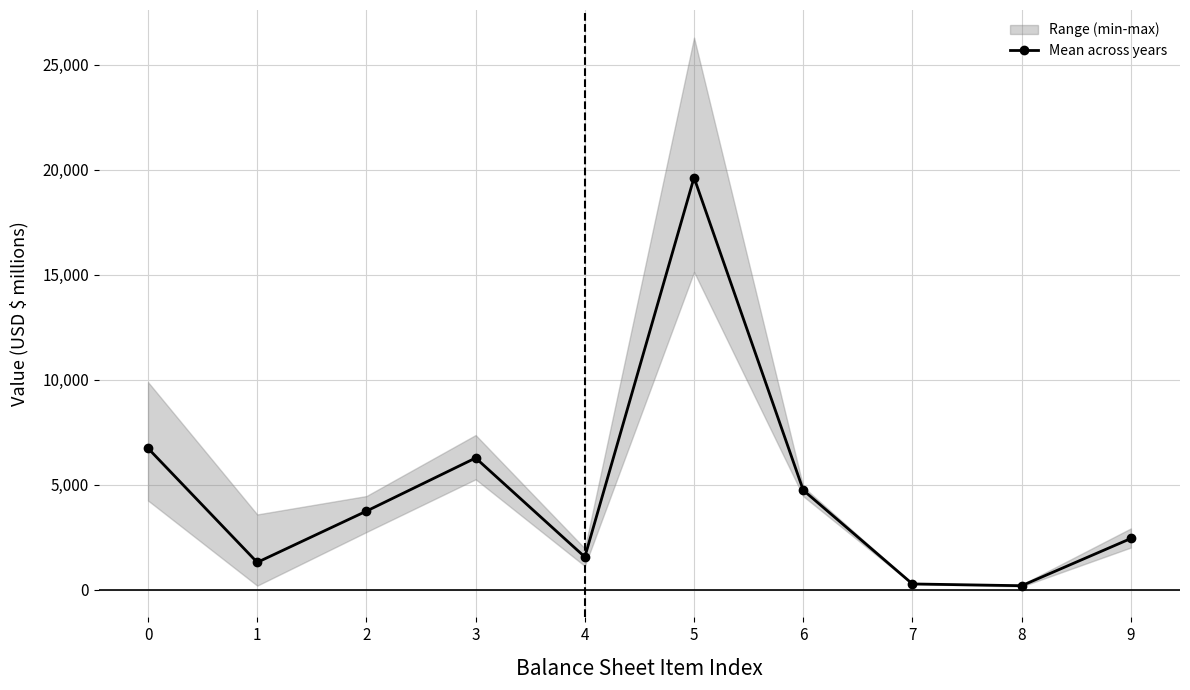

What is the change in value from 2 to 9?

-1303.8